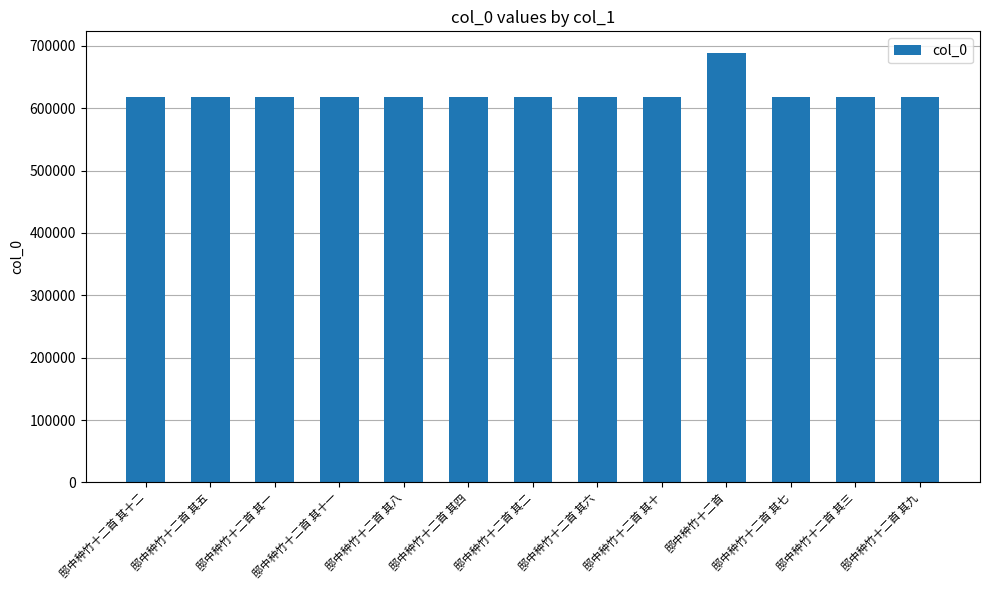

What is the difference between the maximum and minimum values?

70499